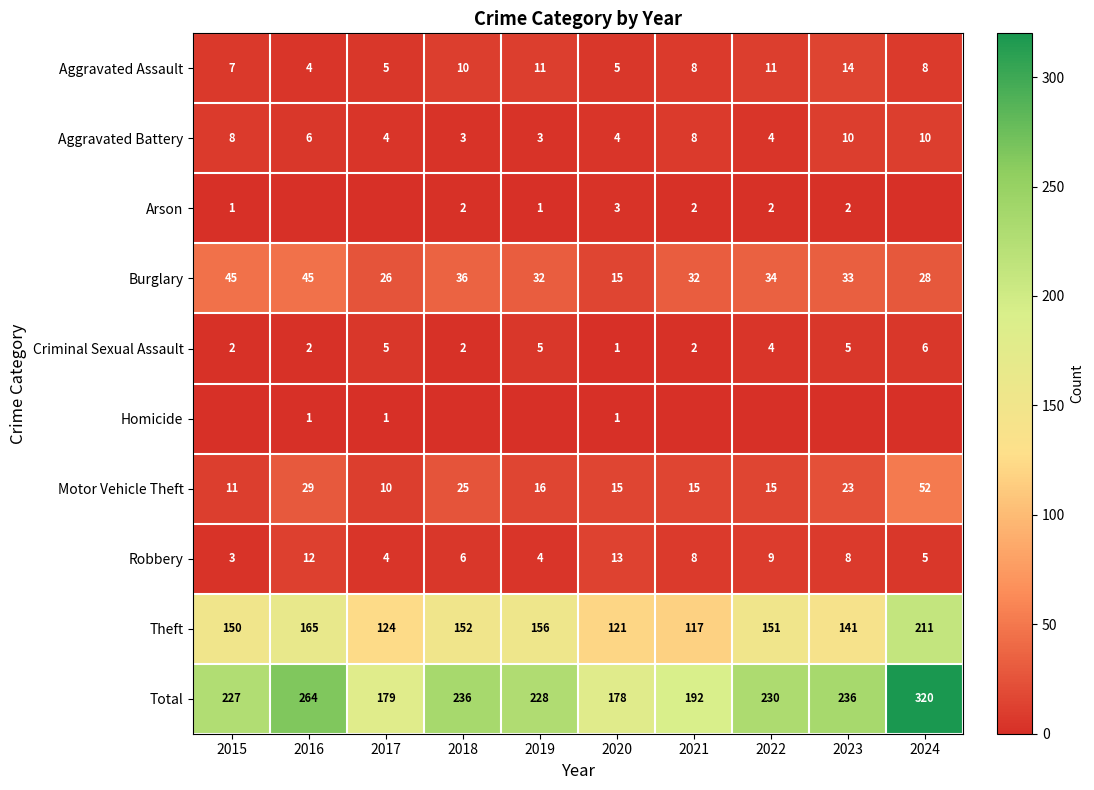

Is it true that Robbery equals 4 at 2017?

True